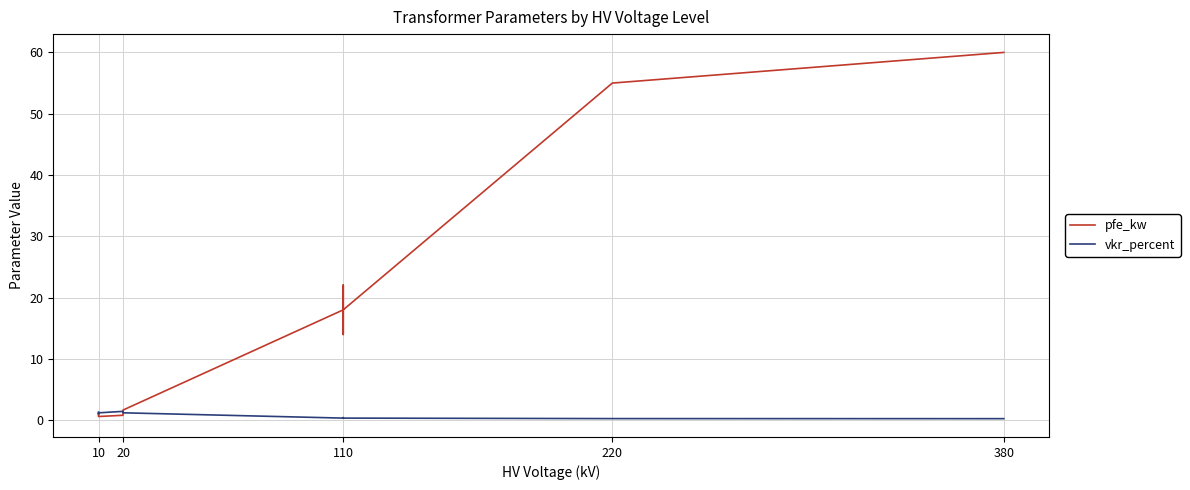

Reading left to right, extract all data points from this chart.

pfe_kw: 0.9	1.2	0.6	0.8	1.4	1.6	18.0	22.0	14.0	22.0	14.0	18.0	55.0	60.0
vkr_percent: 1.3	1.1	1.2	1.4	1.4	1.2	0.3	0.3	0.4	0.3	0.4	0.3	0.3	0.2